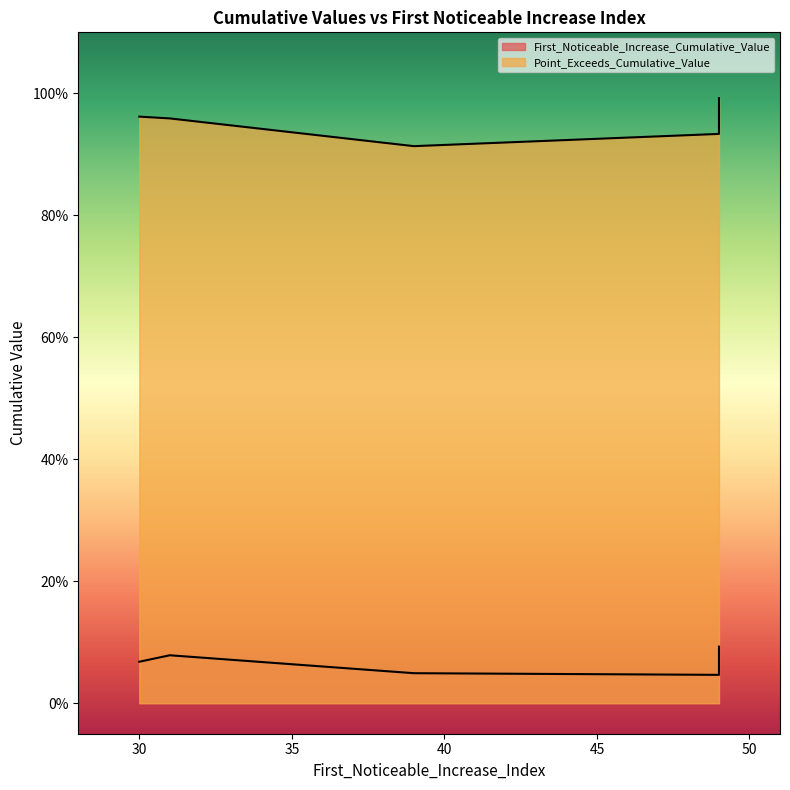

At which category does Point_Exceeds_Cumulative_Value reach its first local peak?

49